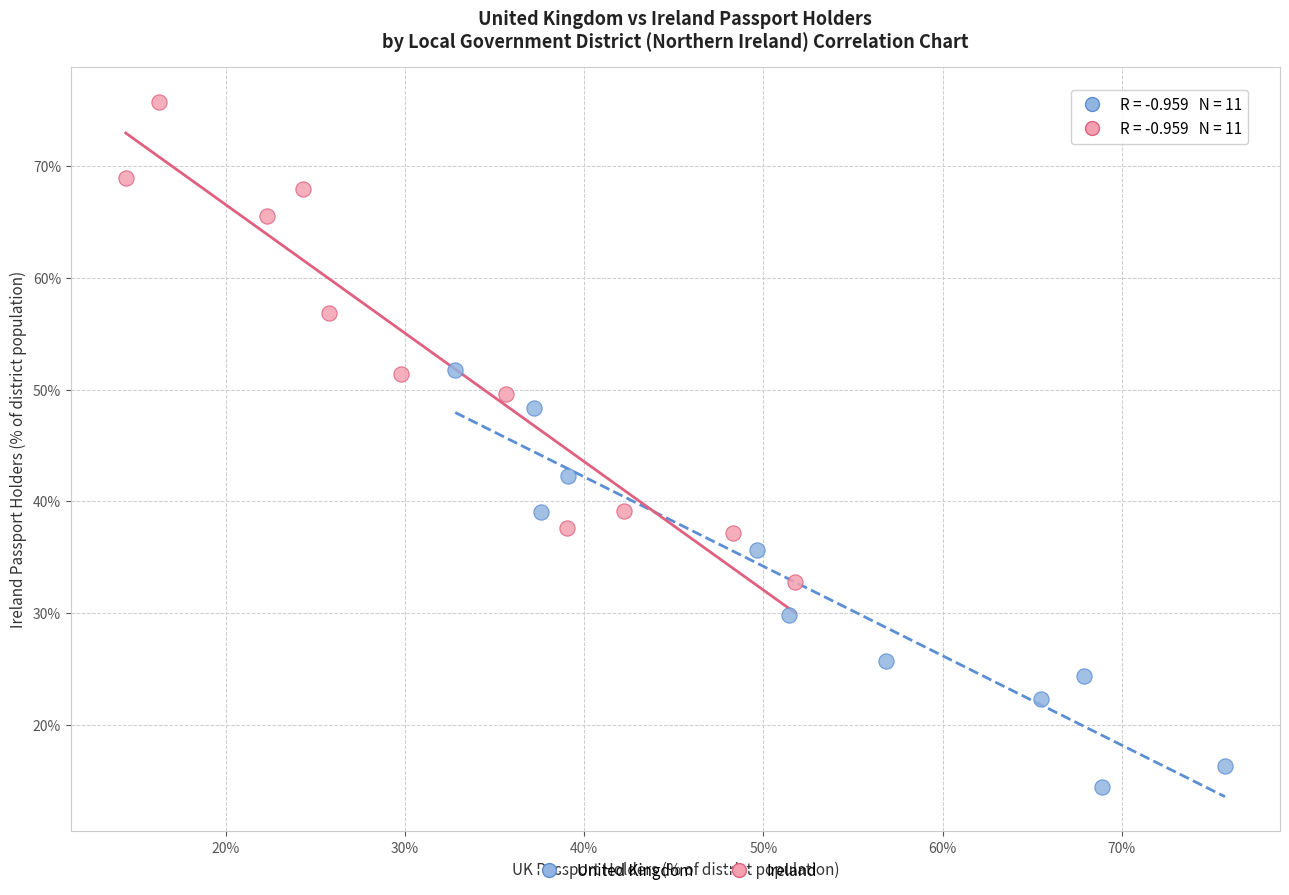

Which series has the widest spread of Y values?

Ireland